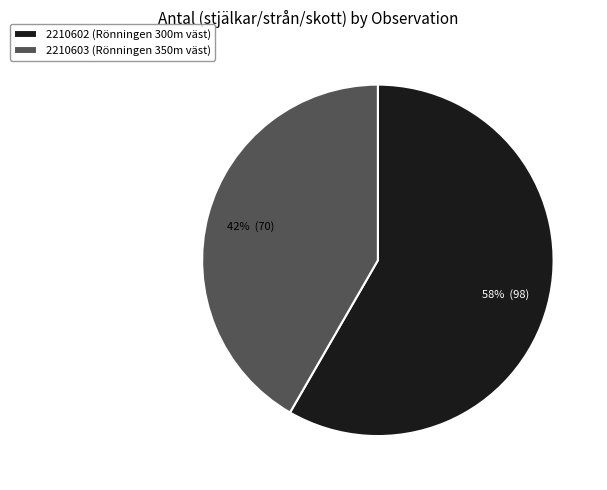

To the nearest percent, what is the average slice percentage?

50%